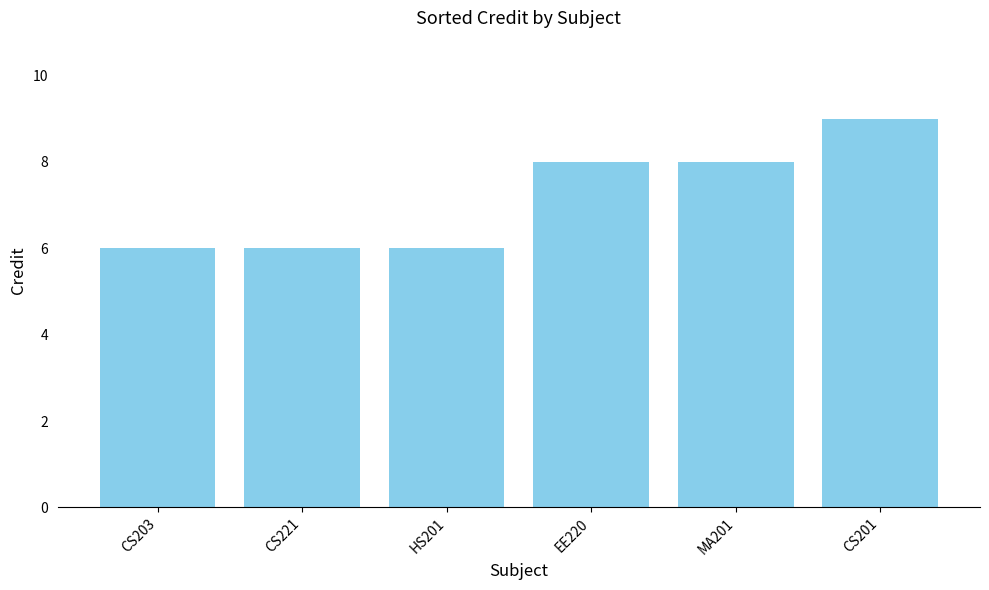

Which has a higher value, EE220 or CS203?

EE220